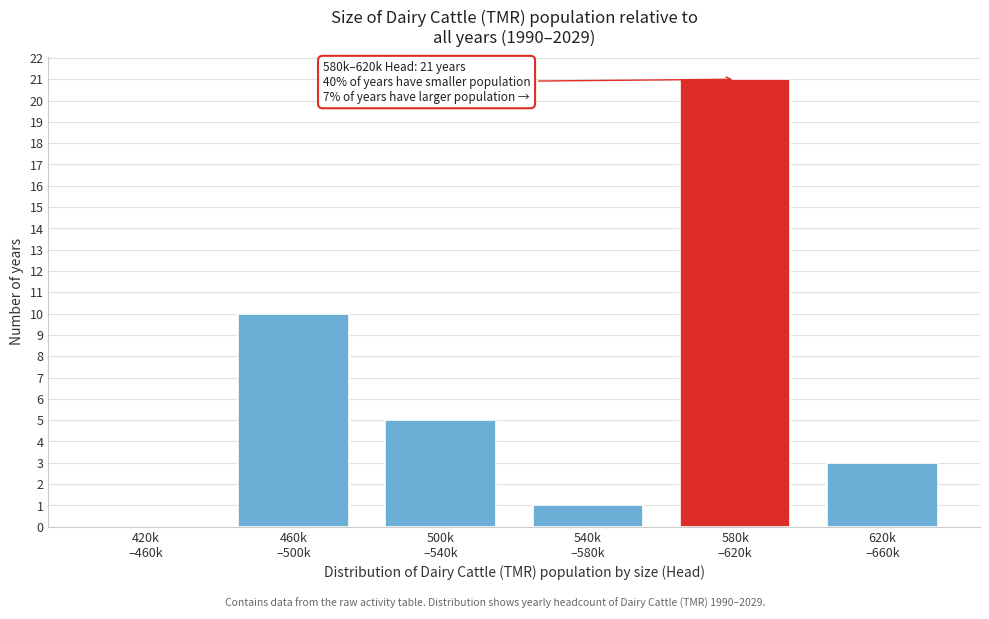

What is the maximum value shown in the chart?

21